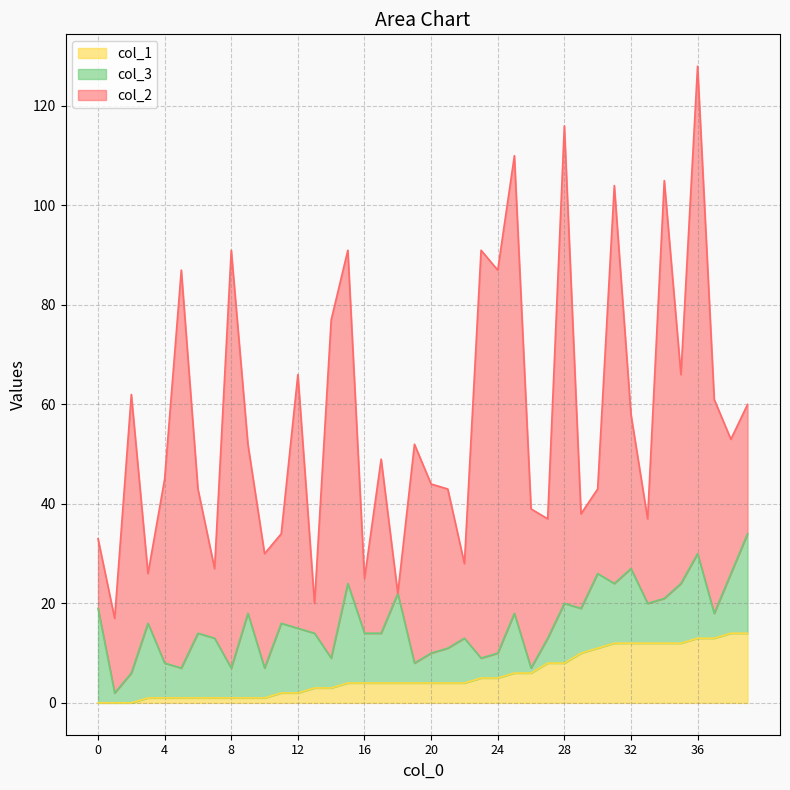

What is the total value across all series at 26?

39